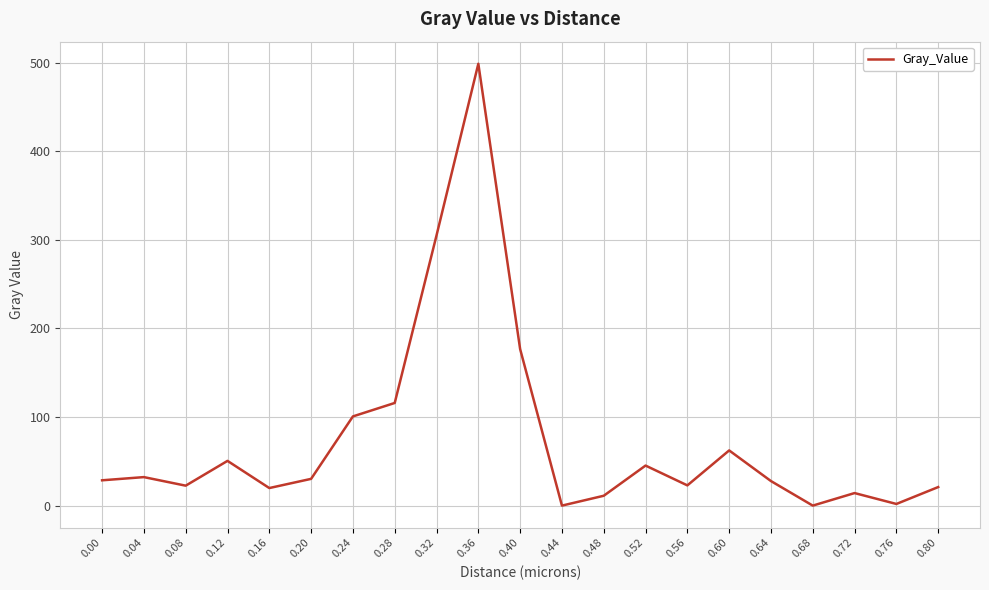

What is the greatest value displayed?

498.8